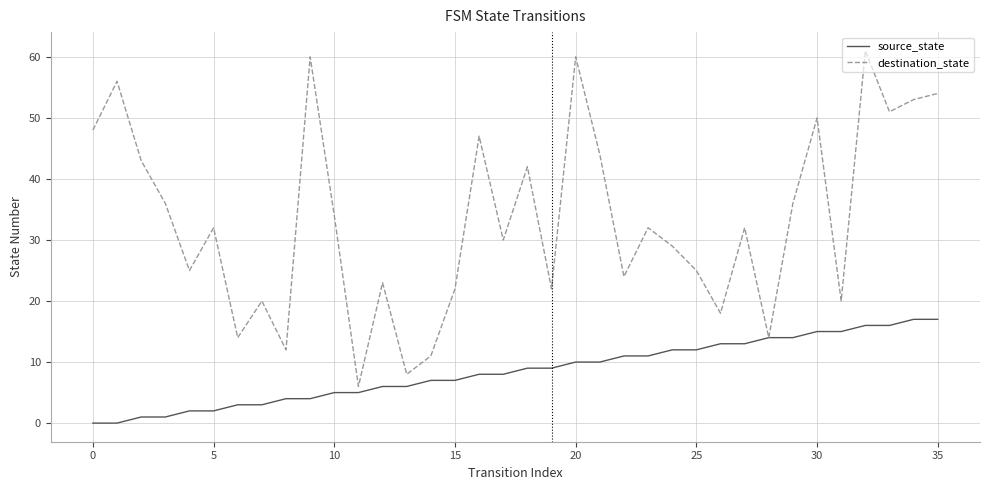

List the series in order of their peak value, highest first.

destination_state, source_state